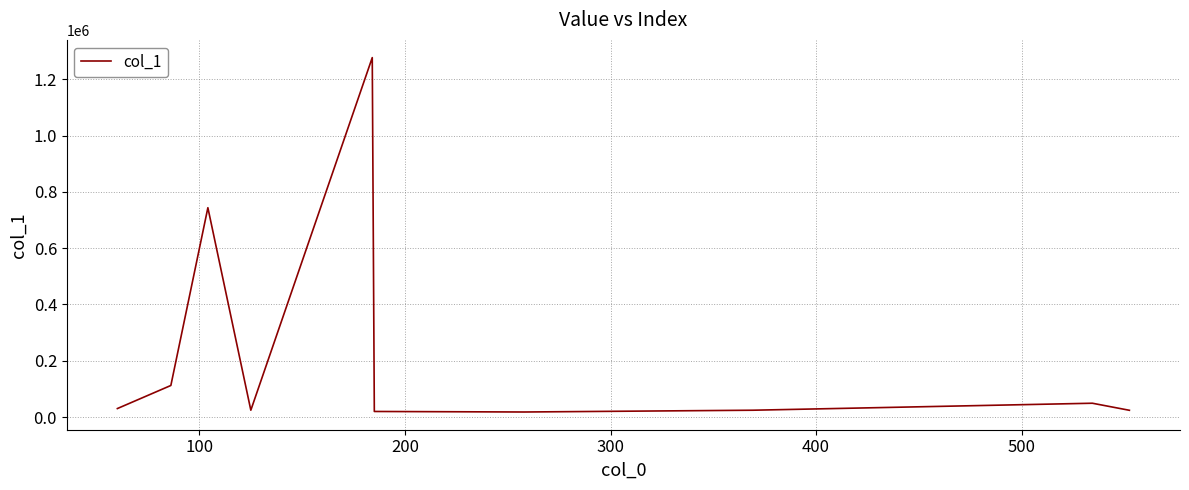

What is the greatest value displayed?

1276966.9